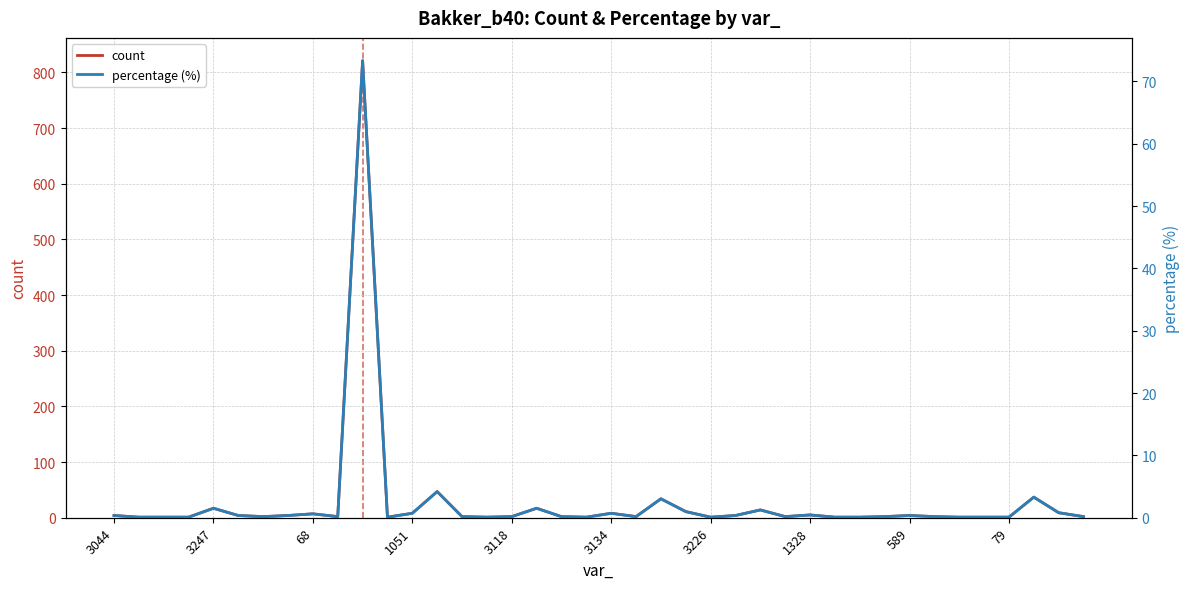

True or false: percentage (%) and count intersect in this chart.

False